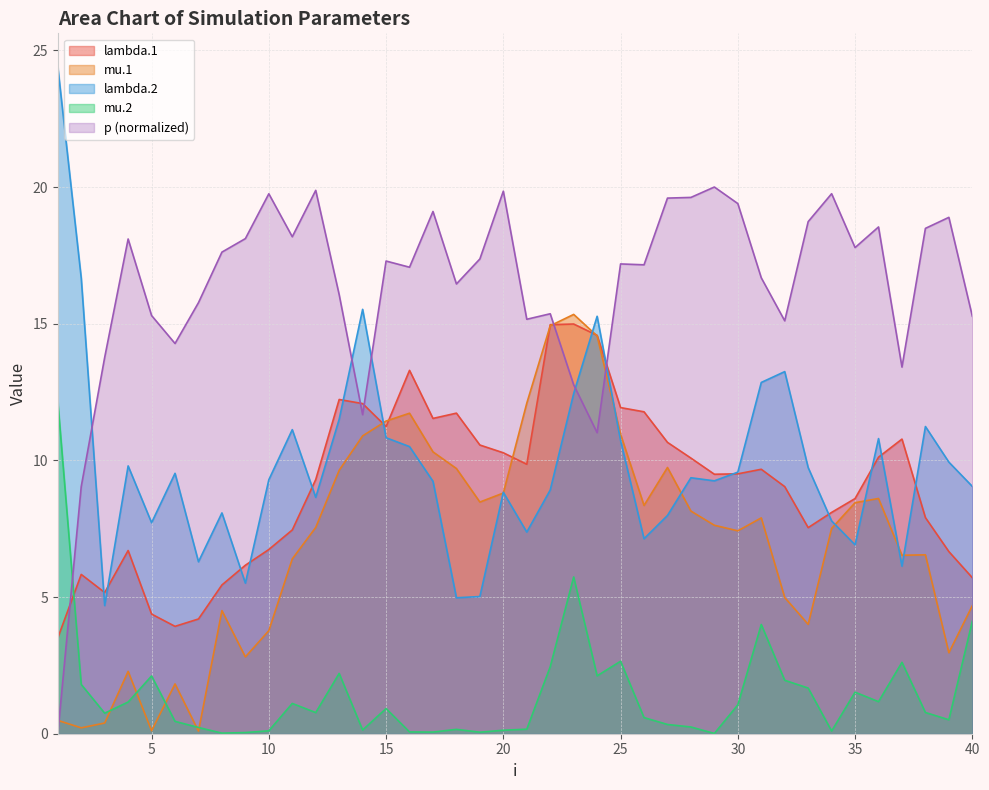

Rank the categories by mu.2 value from lowest to highest.

29, 8, 9, 19, 17, 16, 34, 10, 20, 14, 18, 21, 7, 28, 27, 6, 39, 26, 3, 12, 38, 15, 30, 11, 4, 36, 35, 33, 2, 32, 5, 24, 13, 22, 37, 25, 31, 40, 23, 1